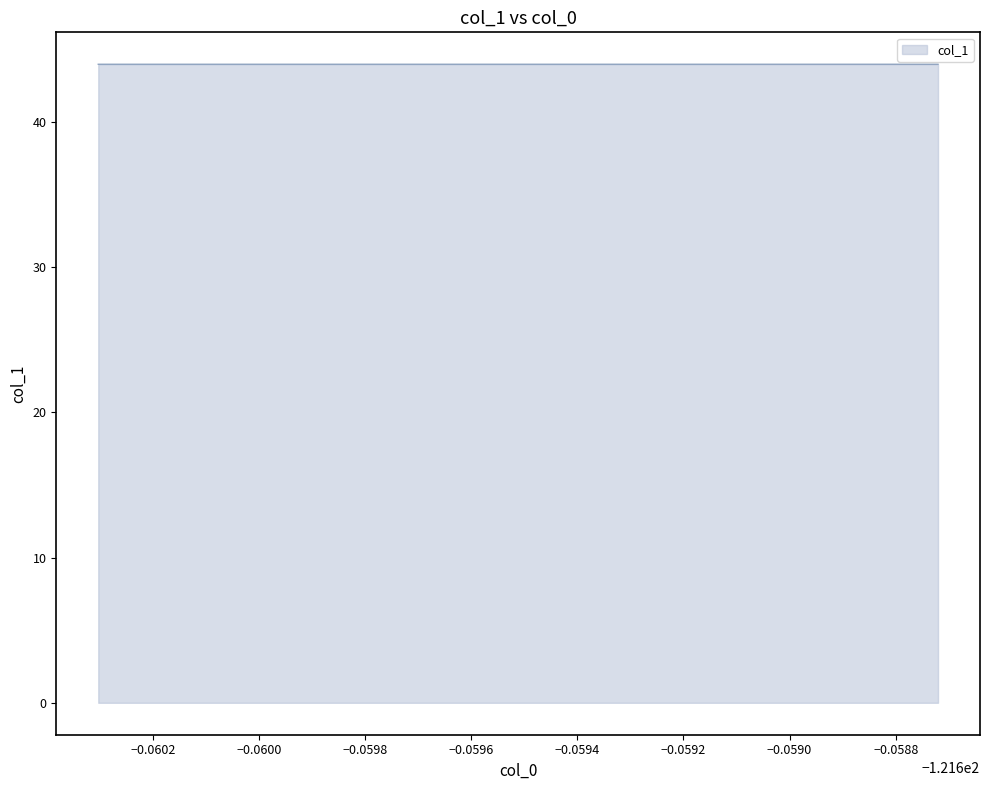

What is the smallest value displayed?

44.0